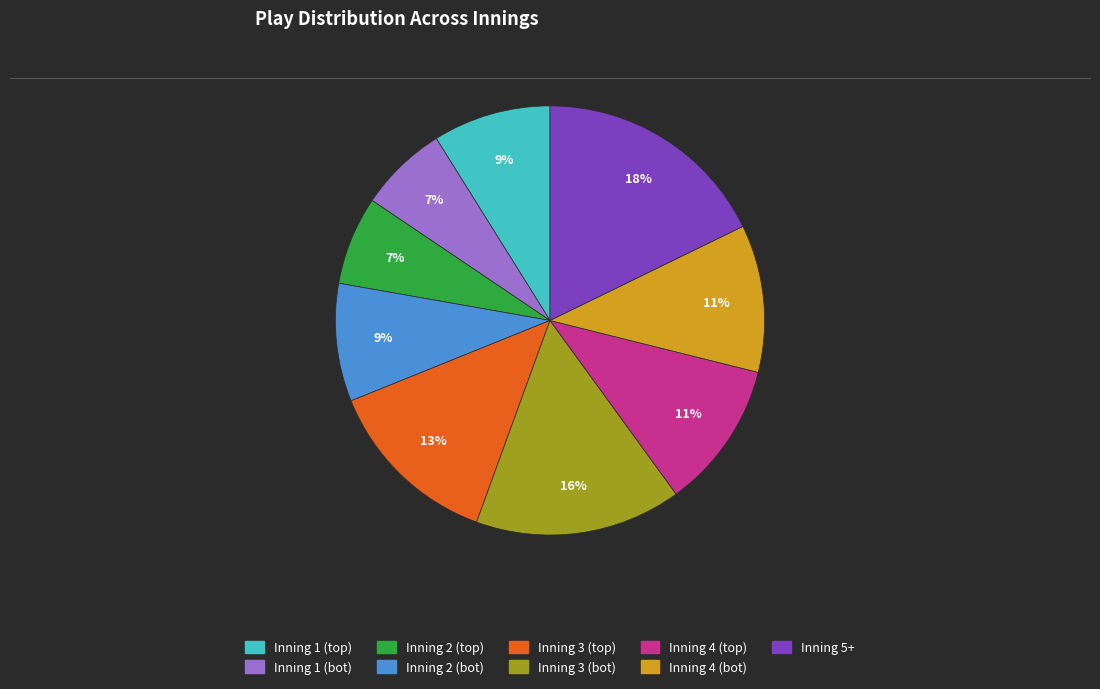

What is the largest slice in the pie chart?

Inning 5+